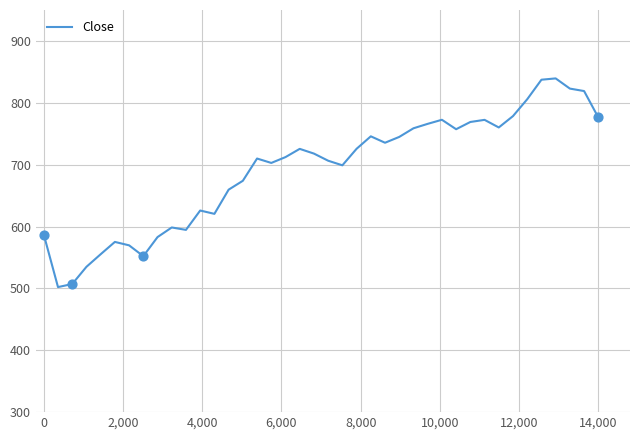

What is the difference between the maximum and minimum values?

337.3